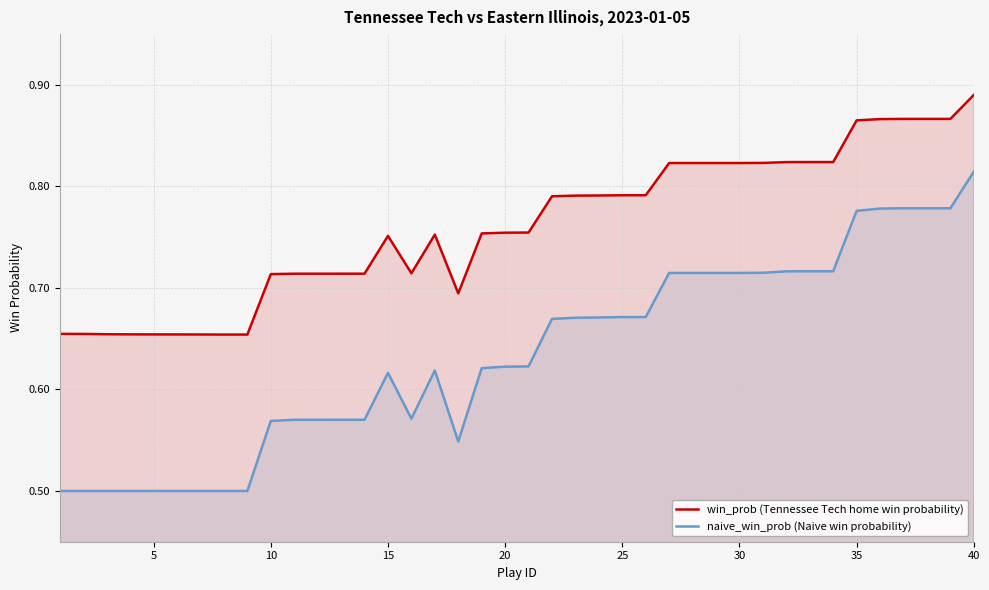

Rank the series by their maximum value, from highest to lowest.

win_prob (Tennessee Tech home win probability), naive_win_prob (Naive win probability)